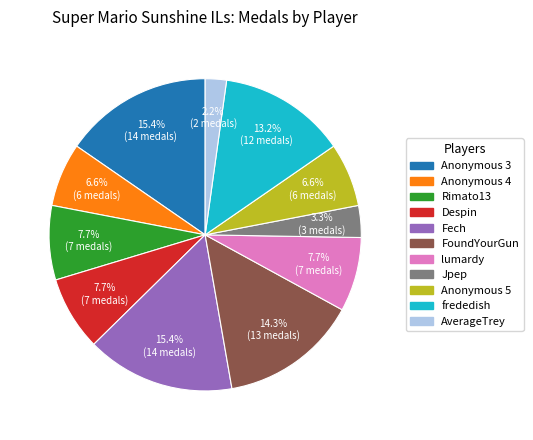

What percentage is NOT represented by Rimato13?

92.3%